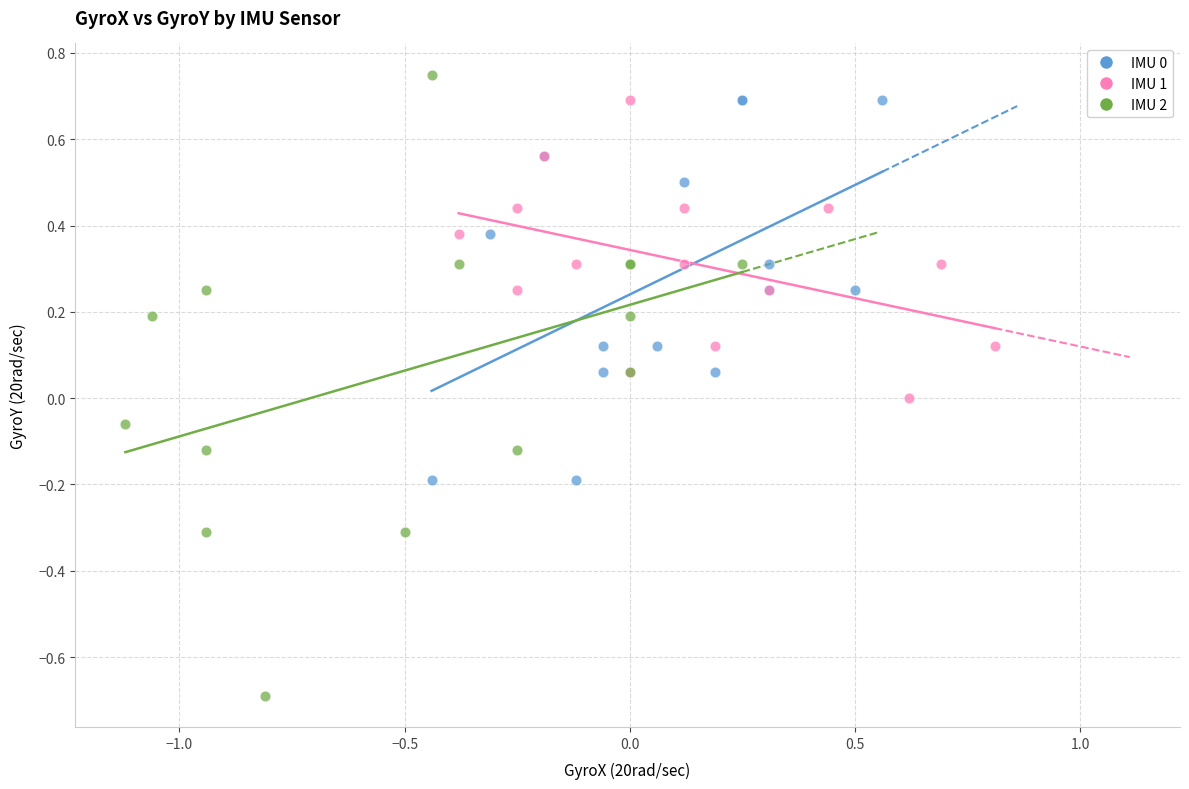

Which series has the largest Y range (max minus min)?

IMU 2